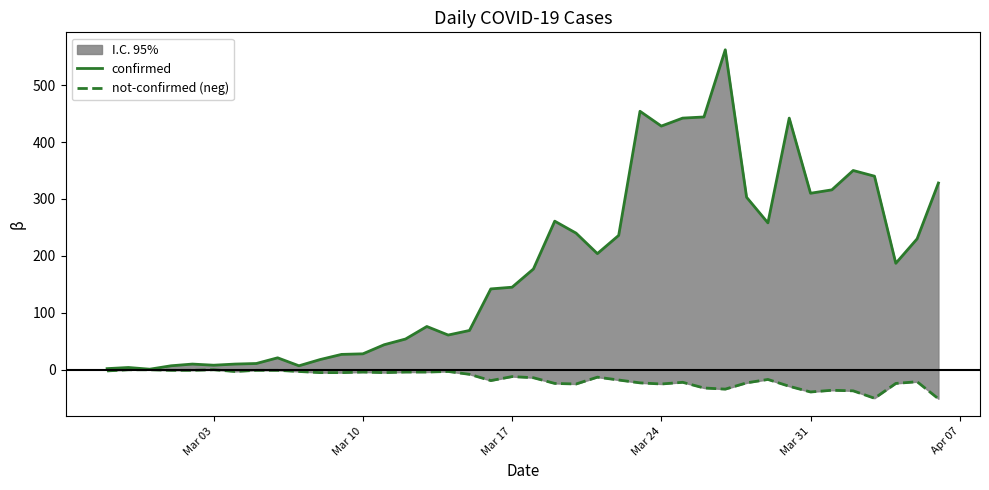

True or false: confirmed has more than 2 interior local peaks.

True